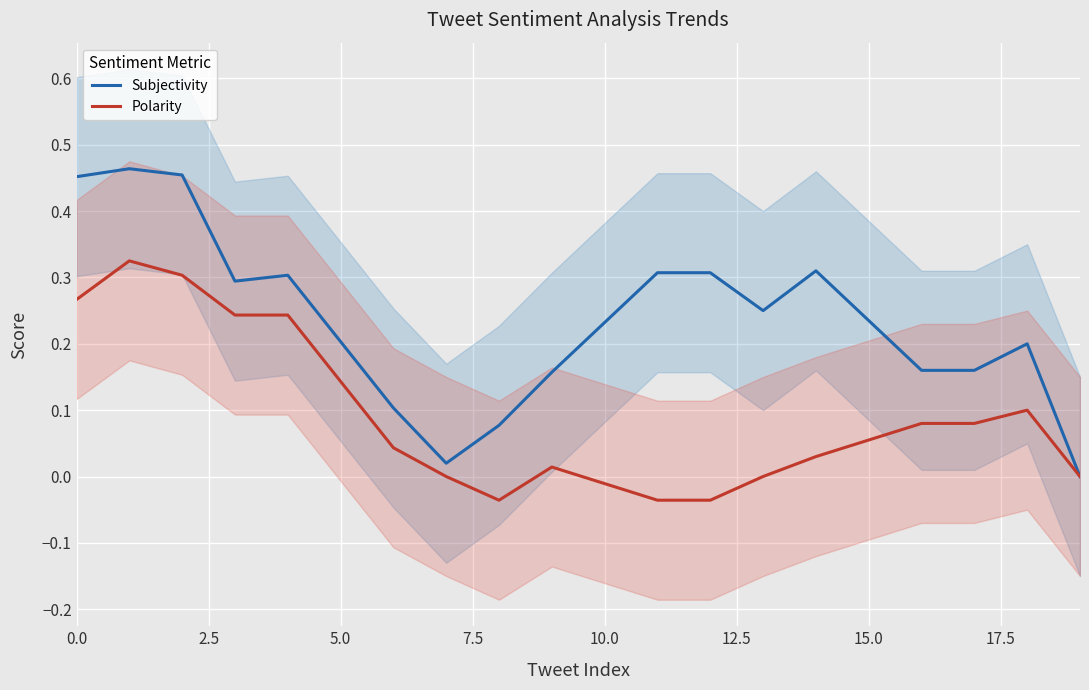

In Polarity, how many points are lower than both neighbors (excluding endpoints)?

1